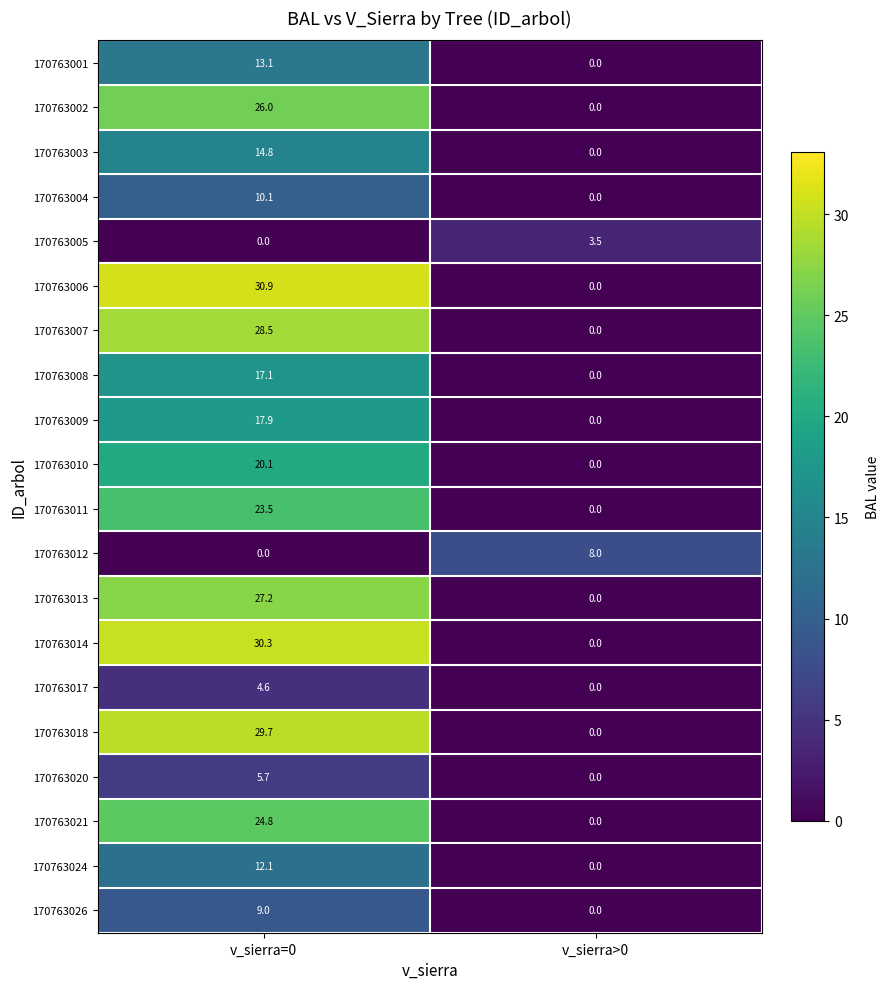

Which series has the largest total across all categories?

170763006